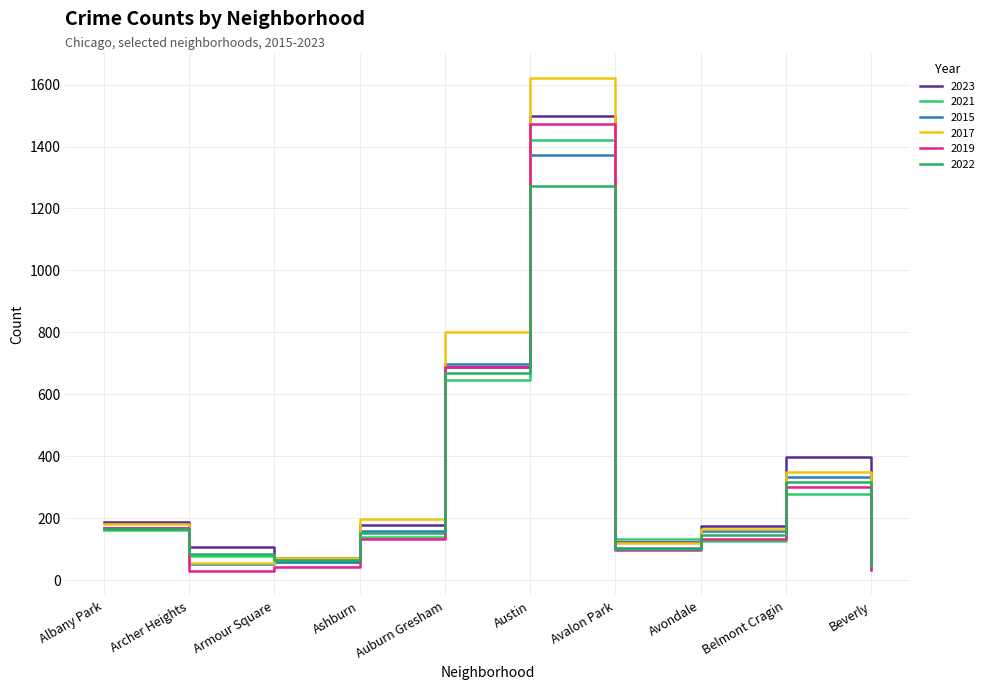

What position from the right is Albany Park?

10